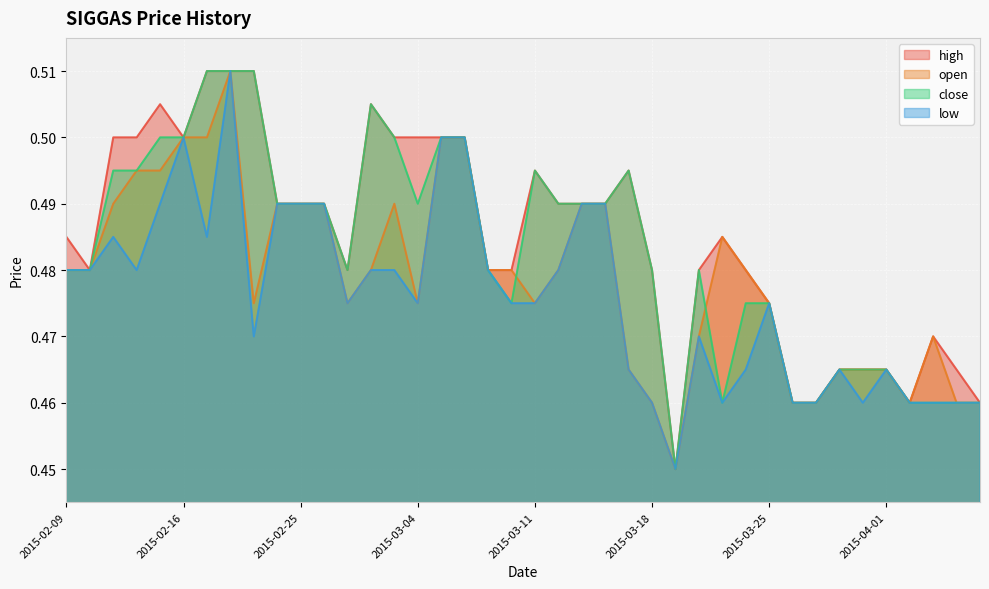

Reading right to left, what are all the values shown in this chart?

high: 0.5	0.5	0.5	0.5	0.5	0.5	0.5	0.5	0.5	0.5	0.5	0.5	0.5	0.5	0.5	0.5	0.5	0.5	0.5	0.5	0.5	0.5	0.5	0.5	0.5	0.5	0.5	0.5	0.5	0.5	0.5	0.5	0.5	0.5	0.5	0.5	0.5	0.5	0.5	0.5
open: 0.5	0.5	0.5	0.5	0.5	0.5	0.5	0.5	0.5	0.5	0.5	0.5	0.5	0.5	0.5	0.5	0.5	0.5	0.5	0.5	0.5	0.5	0.5	0.5	0.5	0.5	0.5	0.5	0.5	0.5	0.5	0.5	0.5	0.5	0.5	0.5	0.5	0.5	0.5	0.5
close: 0.5	0.5	0.5	0.5	0.5	0.5	0.5	0.5	0.5	0.5	0.5	0.5	0.5	0.5	0.5	0.5	0.5	0.5	0.5	0.5	0.5	0.5	0.5	0.5	0.5	0.5	0.5	0.5	0.5	0.5	0.5	0.5	0.5	0.5	0.5	0.5	0.5	0.5	0.5	0.5
low: 0.5	0.5	0.5	0.5	0.5	0.5	0.5	0.5	0.5	0.5	0.5	0.5	0.5	0.5	0.5	0.5	0.5	0.5	0.5	0.5	0.5	0.5	0.5	0.5	0.5	0.5	0.5	0.5	0.5	0.5	0.5	0.5	0.5	0.5	0.5	0.5	0.5	0.5	0.5	0.5